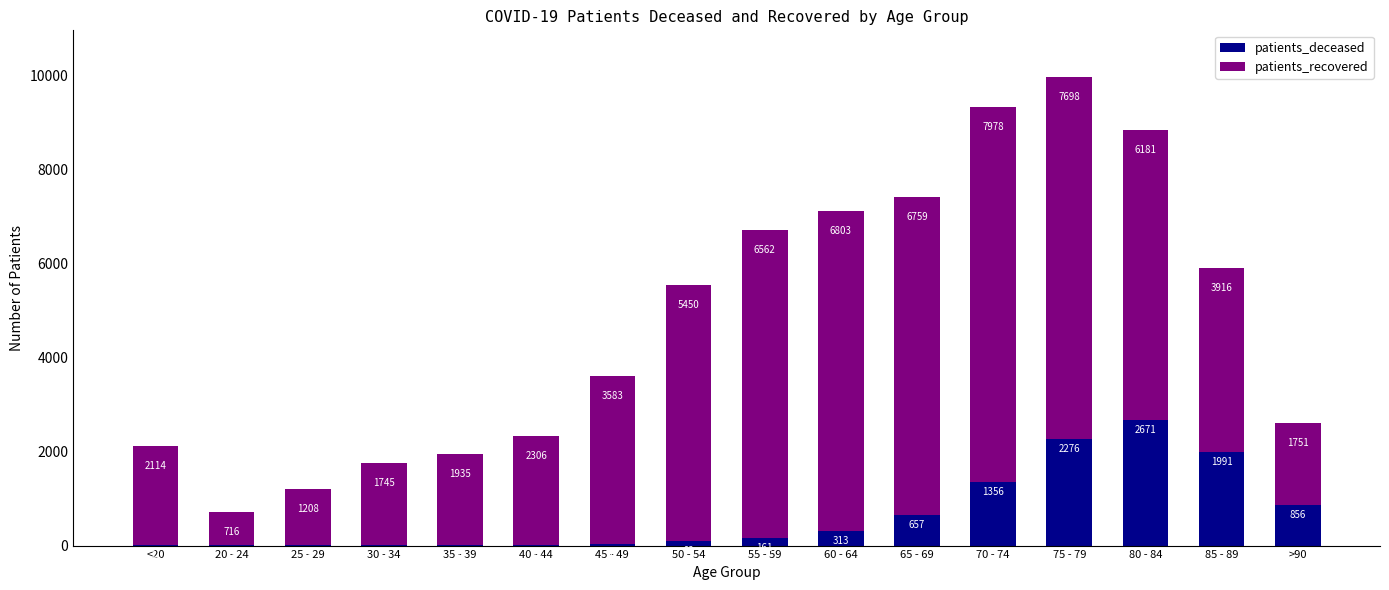

At which label does patients_deceased reach its peak?

80 - 84